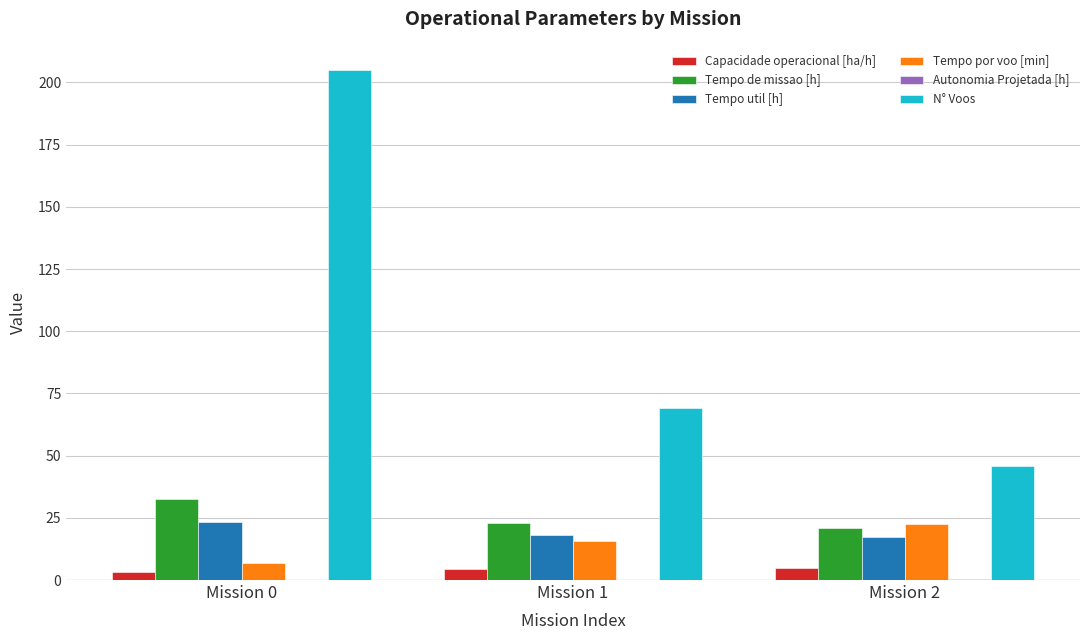

The value of Tempo de missao [h] at Mission 0 is 32.7. True or false?

True